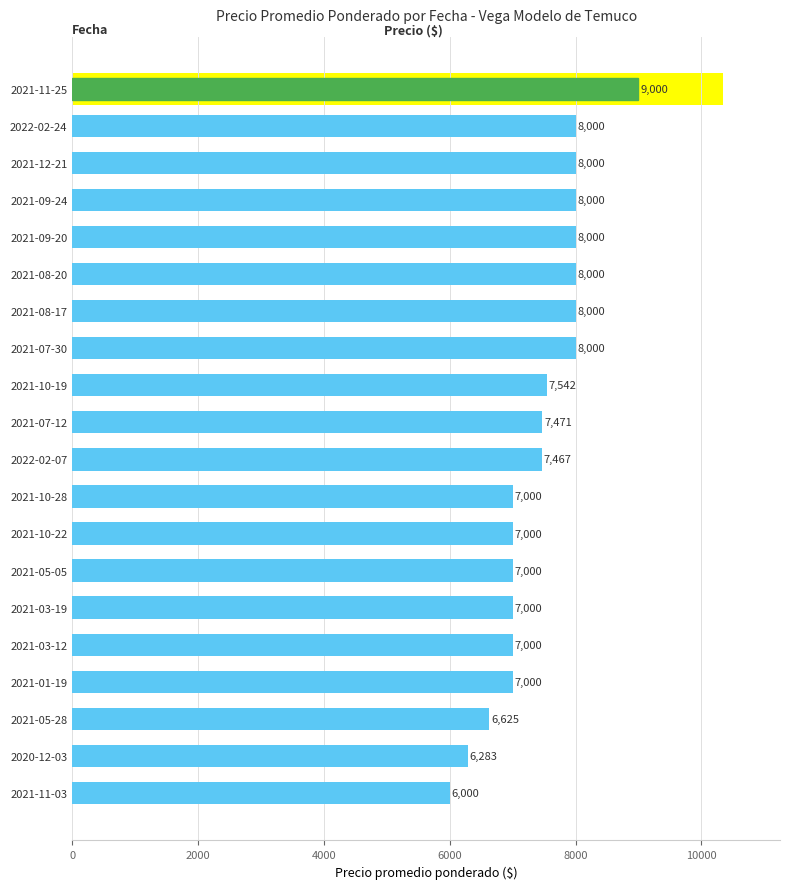

What is the minimum value shown in the chart?

6000